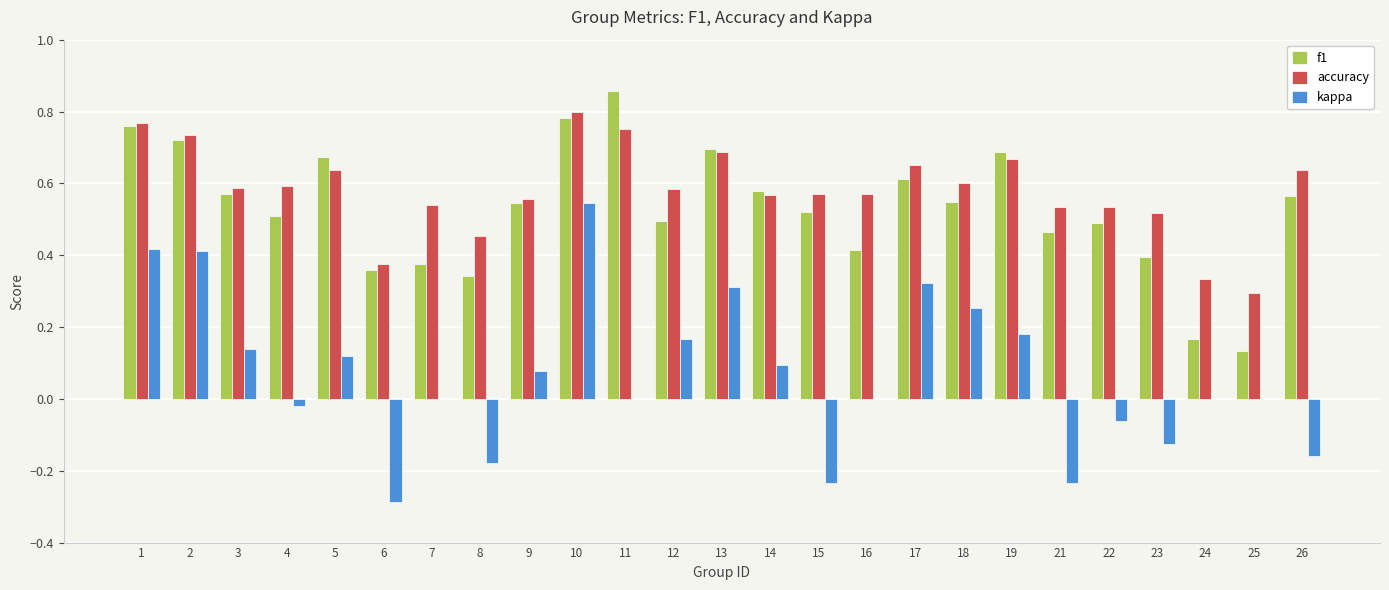

What is the sum of all f1 values?

13.3